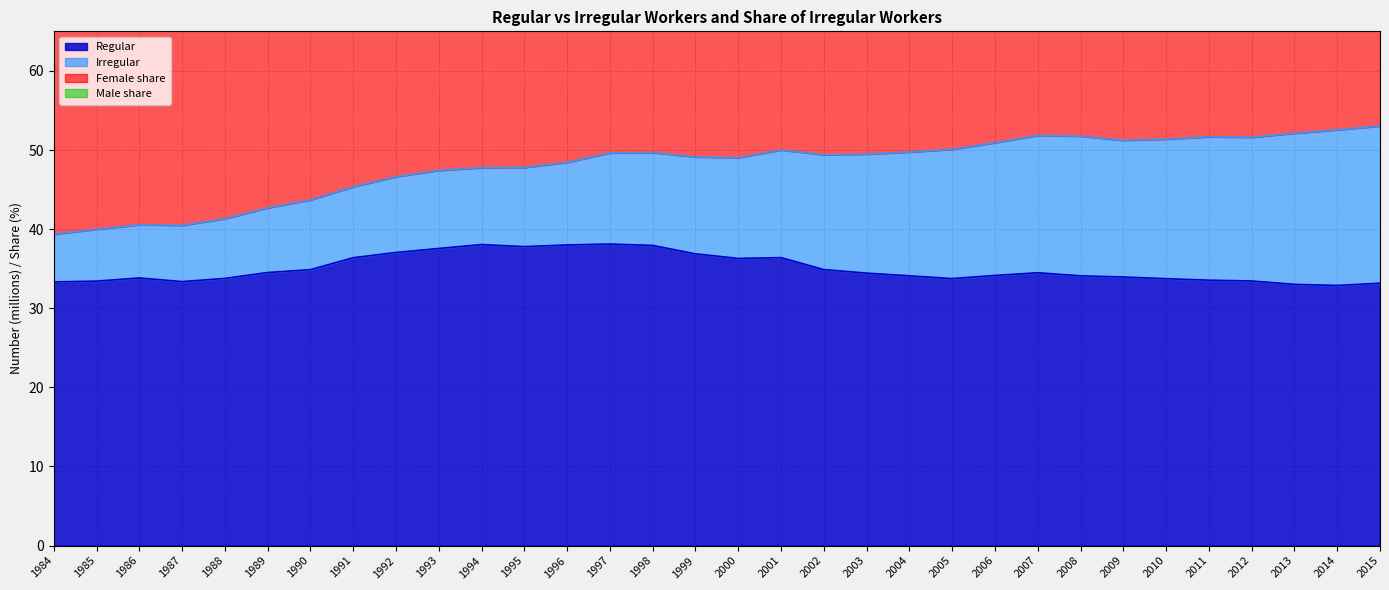

Does the chart have visible grid lines?

Yes